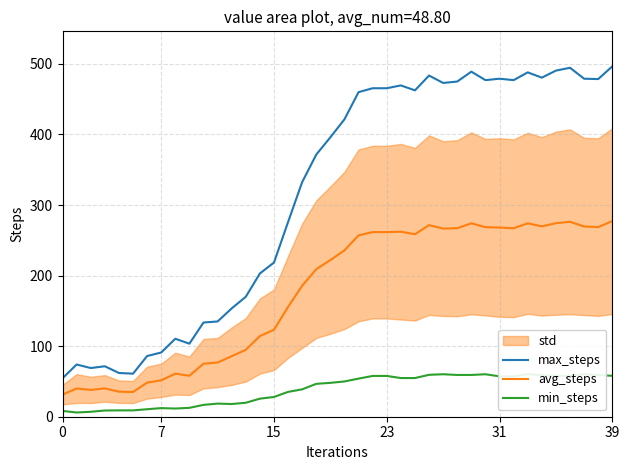

What is the sum of the max_steps values at 34 and 18?

852.0